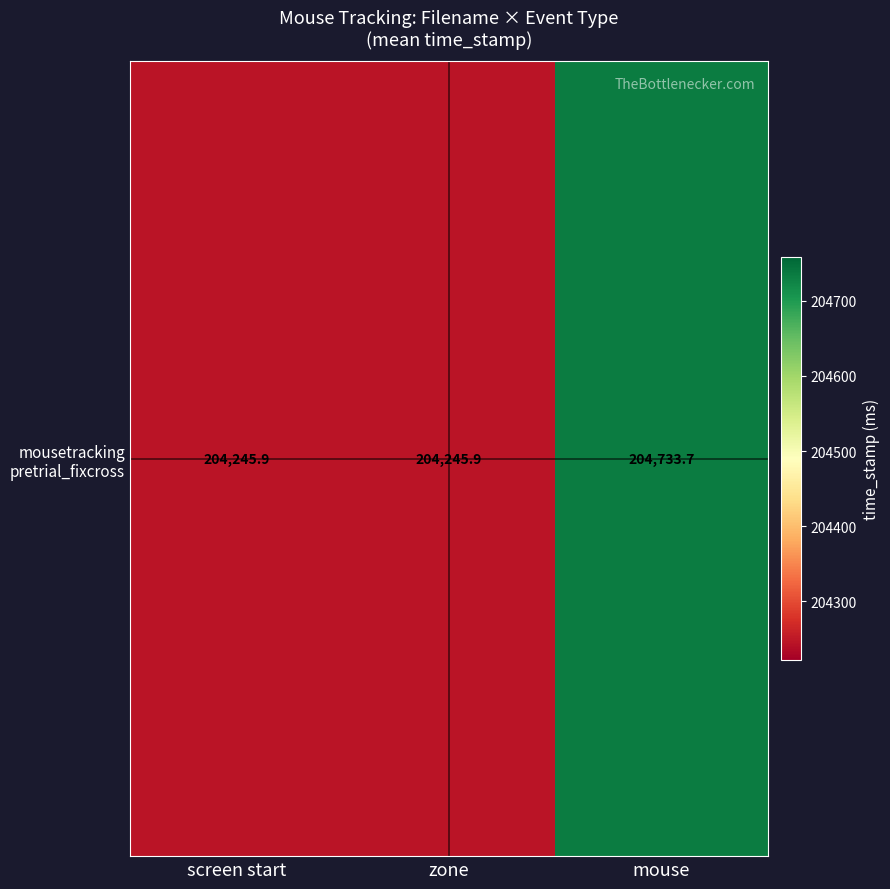

Count the number of data series in this chart.

1